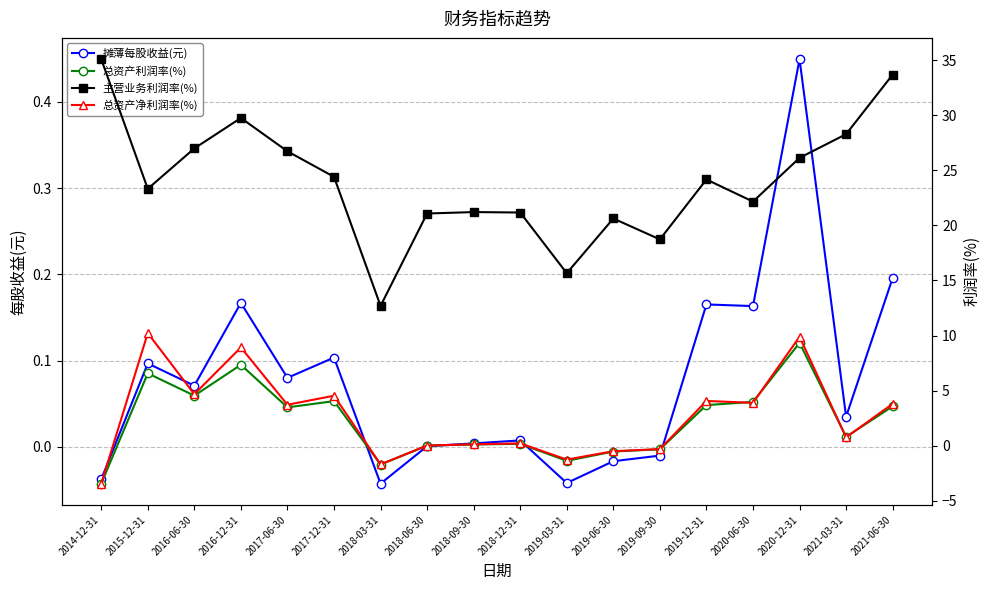

Does the chart display data point markers on the line(s)?

Yes